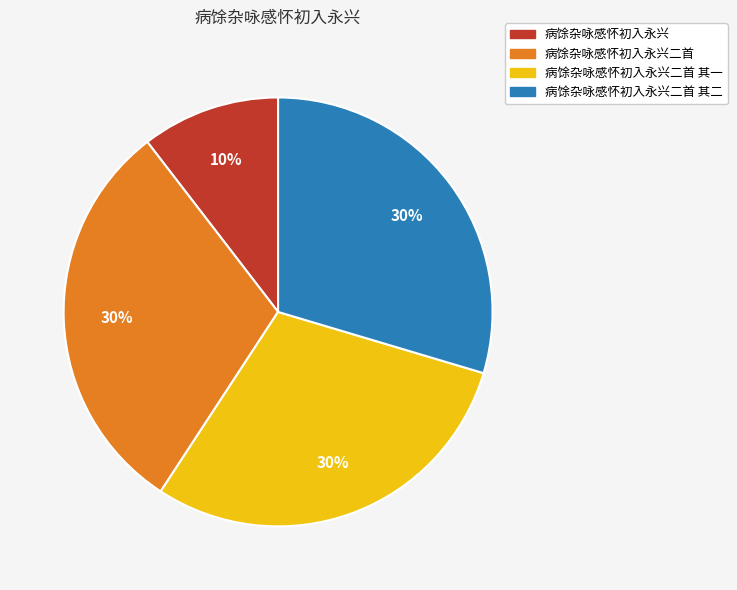

Which has a higher value, 病馀杂咏感怀初入永兴 or 病馀杂咏感怀初入永兴二首 其二?

病馀杂咏感怀初入永兴二首 其二